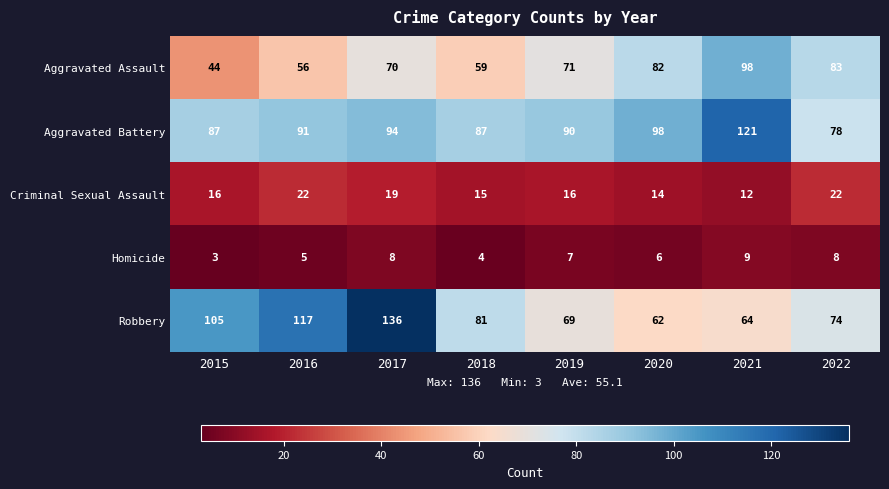

The value of Homicide at 2020 is 6. True or false?

True